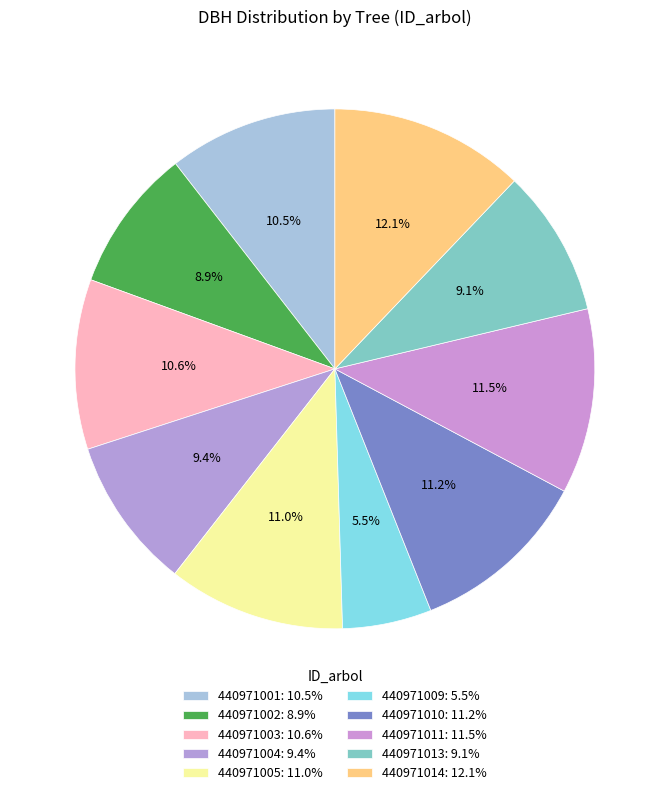

Does 440971004 represent more than half of the total?

No